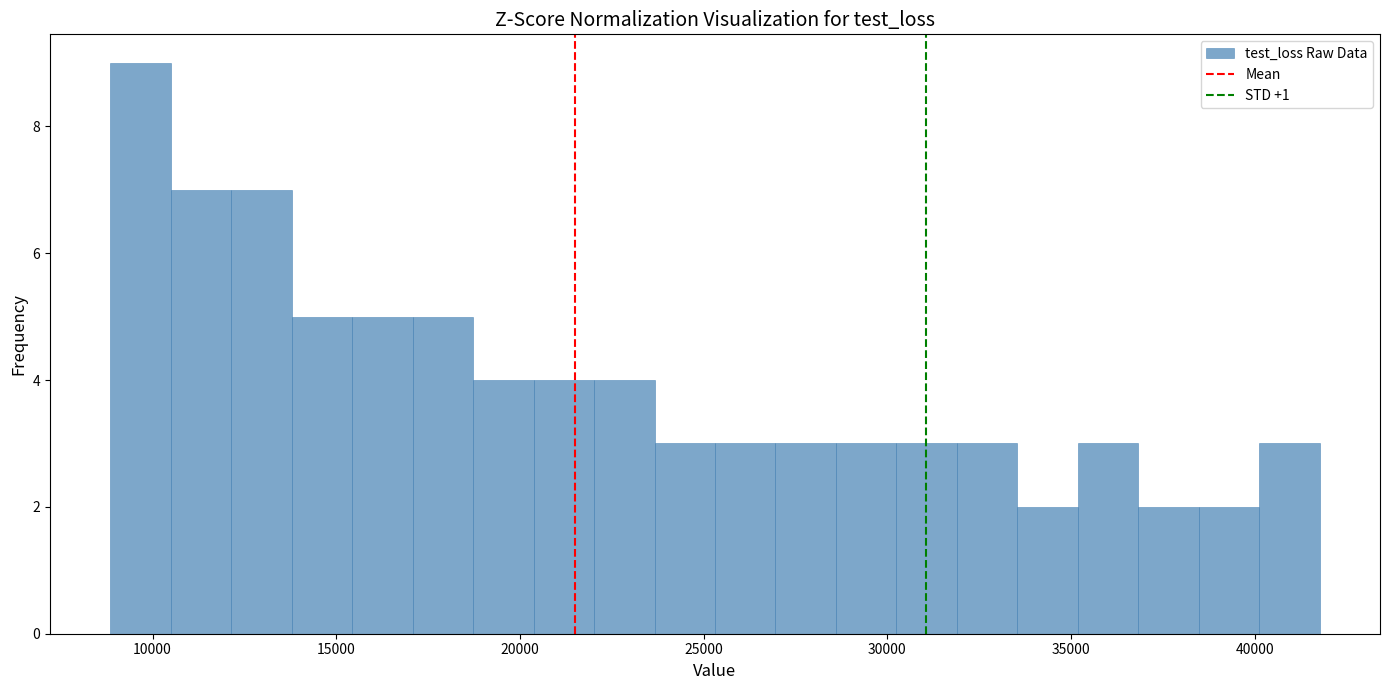

Read against the x-axis, roughly where is the centre of the tallest bar?

9500